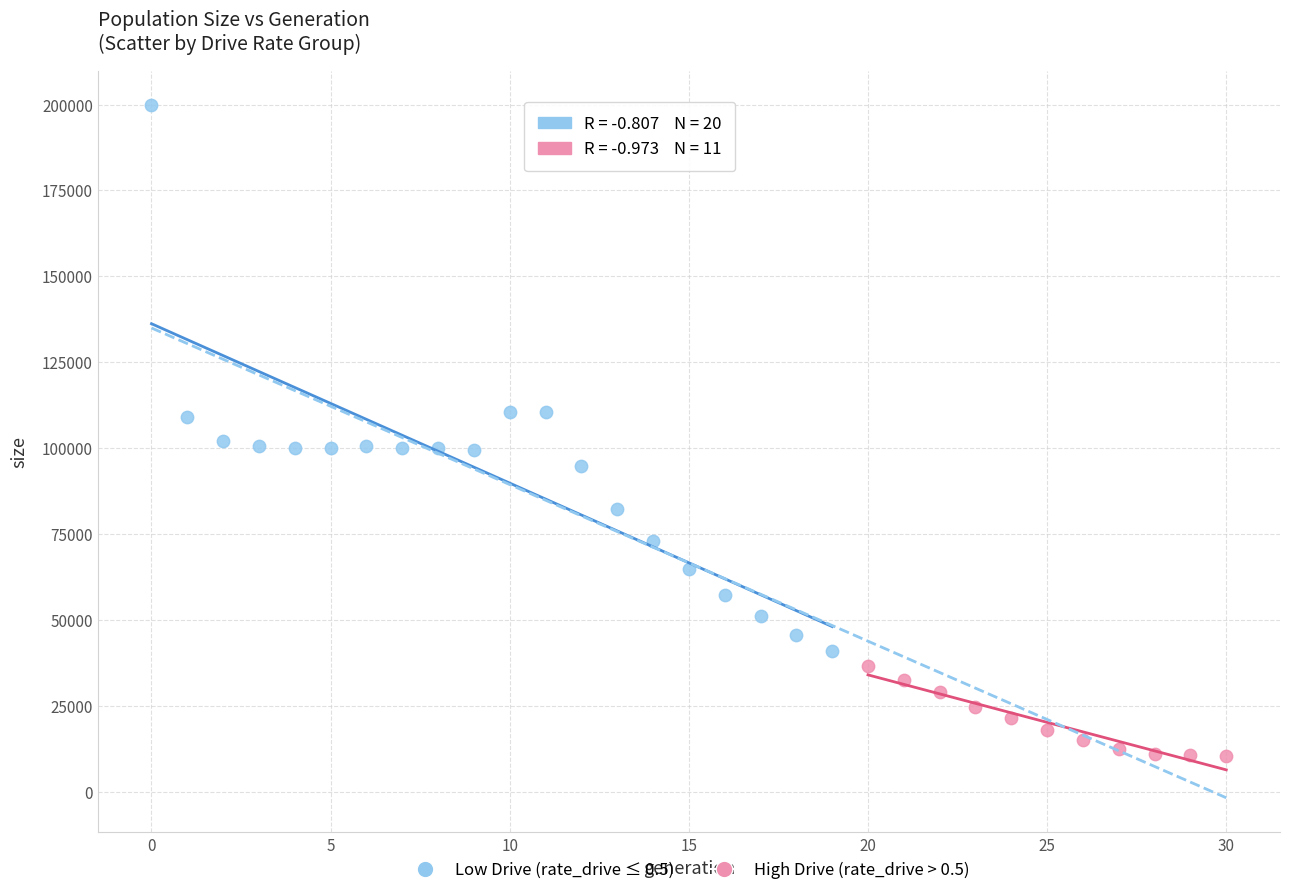

Which series has the widest spread of Y values?

Low Drive (rate_drive ≤ 0.5)